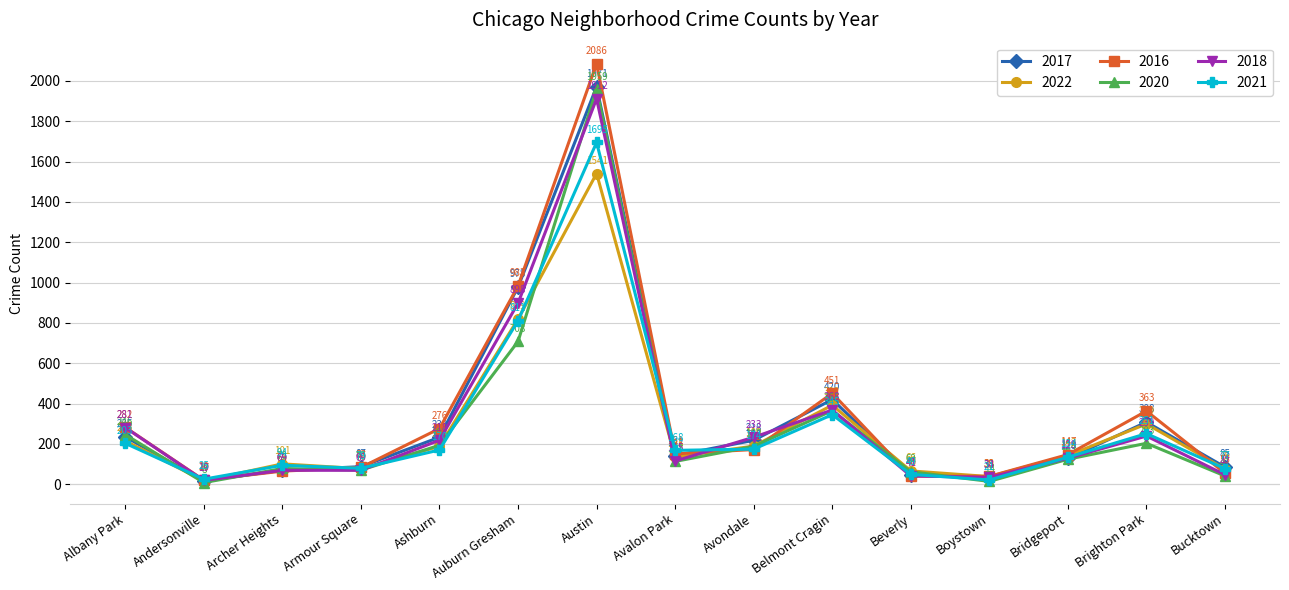

What are all the series names shown in the legend?

2017, 2022, 2016, 2020, 2018, 2021